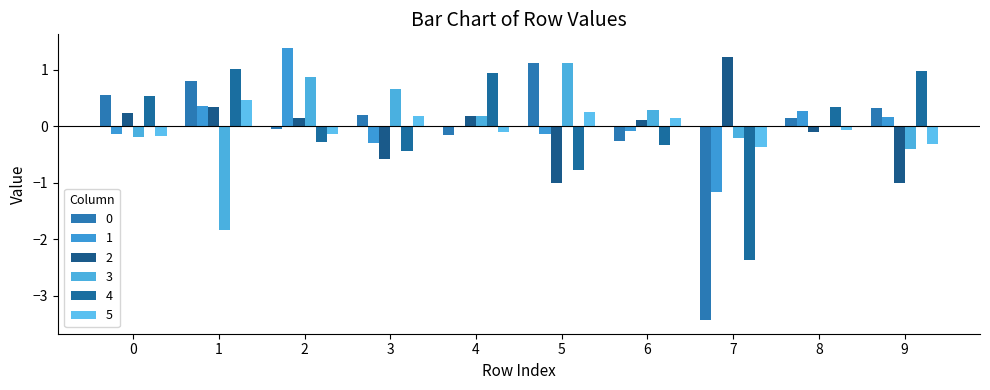

List the series in order of their peak value, lowest first.

5, 4, 3, 0, 2, 1